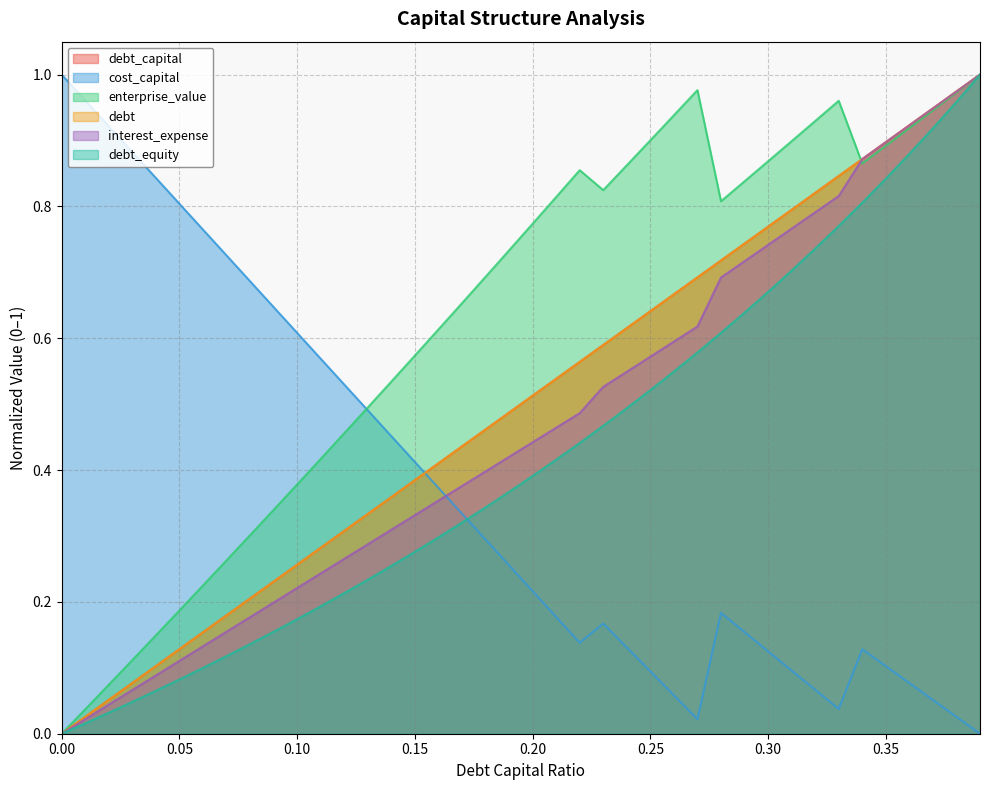

At which category is the sum across all series the highest?

0.39